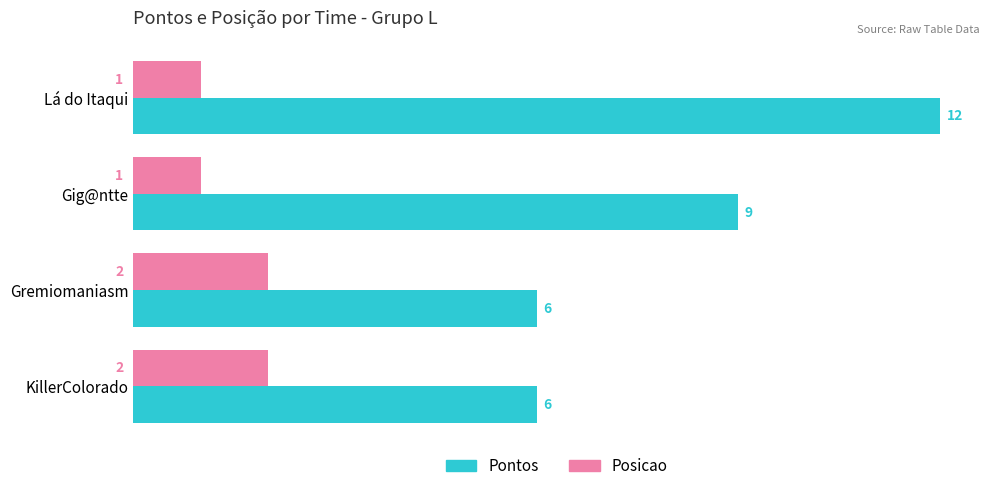

How many data points does each series have?

4